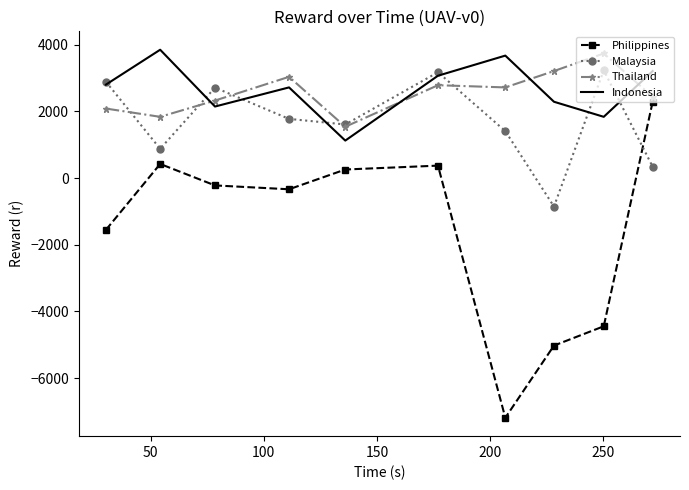

Reading left to right, what are all the values shown in this chart?

Philippines: -1553.4	422.6	-221.0	-336.8	256.1	372.4	-7188.6	-5024.1	-4445.4	2288.0
Malaysia: 2888.1	876.9	2712.3	1774.3	1606.5	3173.1	1406.9	-855.2	3229.0	339.0
Thailand: 2084.0	1836.0	2324.1	3035.3	1538.5	2784.2	2717.9	3208.8	3736.2	2434.8
Indonesia: 2802.1	3848.0	2144.6	2718.3	1123.6	3068.9	3671.9	2288.0	1836.0	3208.8